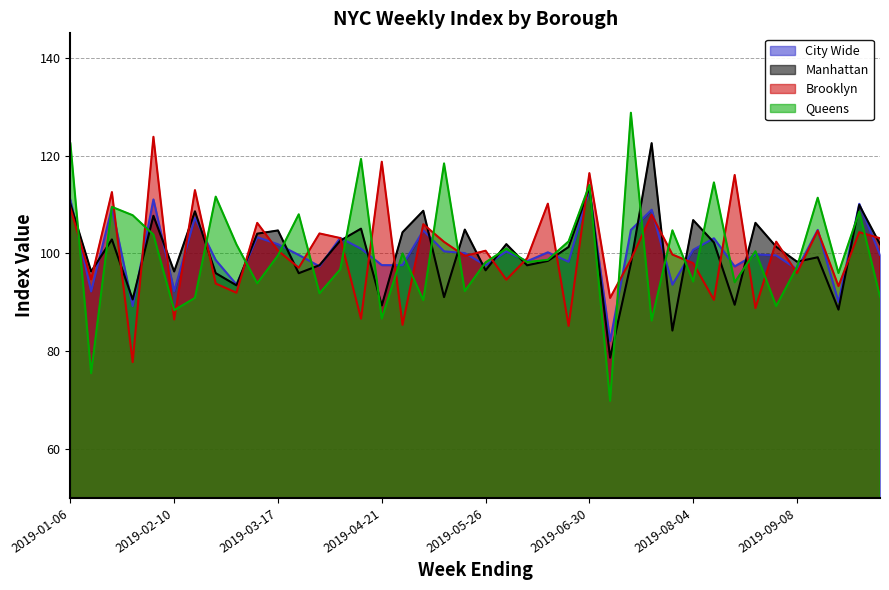

True or false: qn_index has a value of 93.9 at 2019-03-10.

True